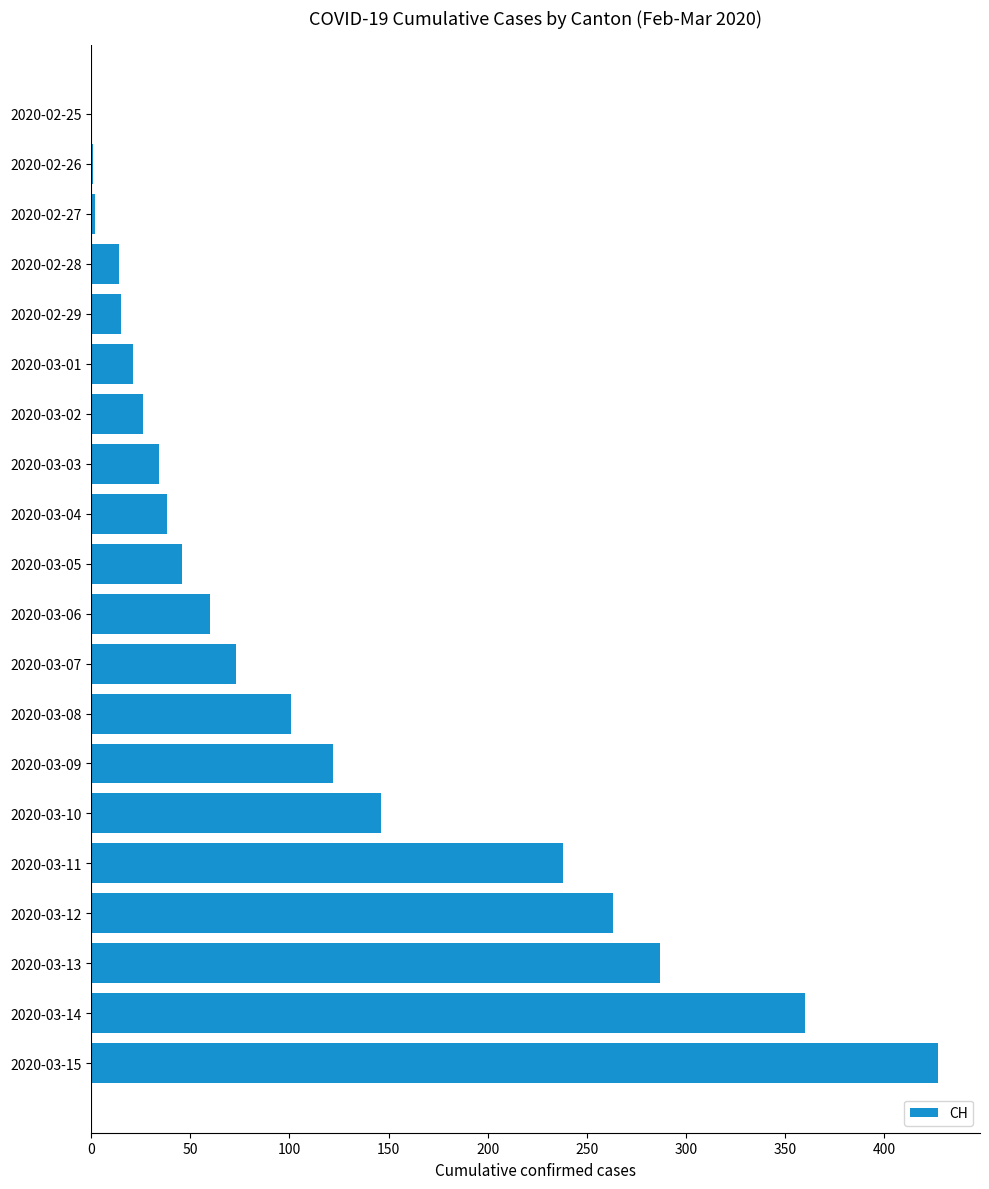

What is the sum of all values?

2274